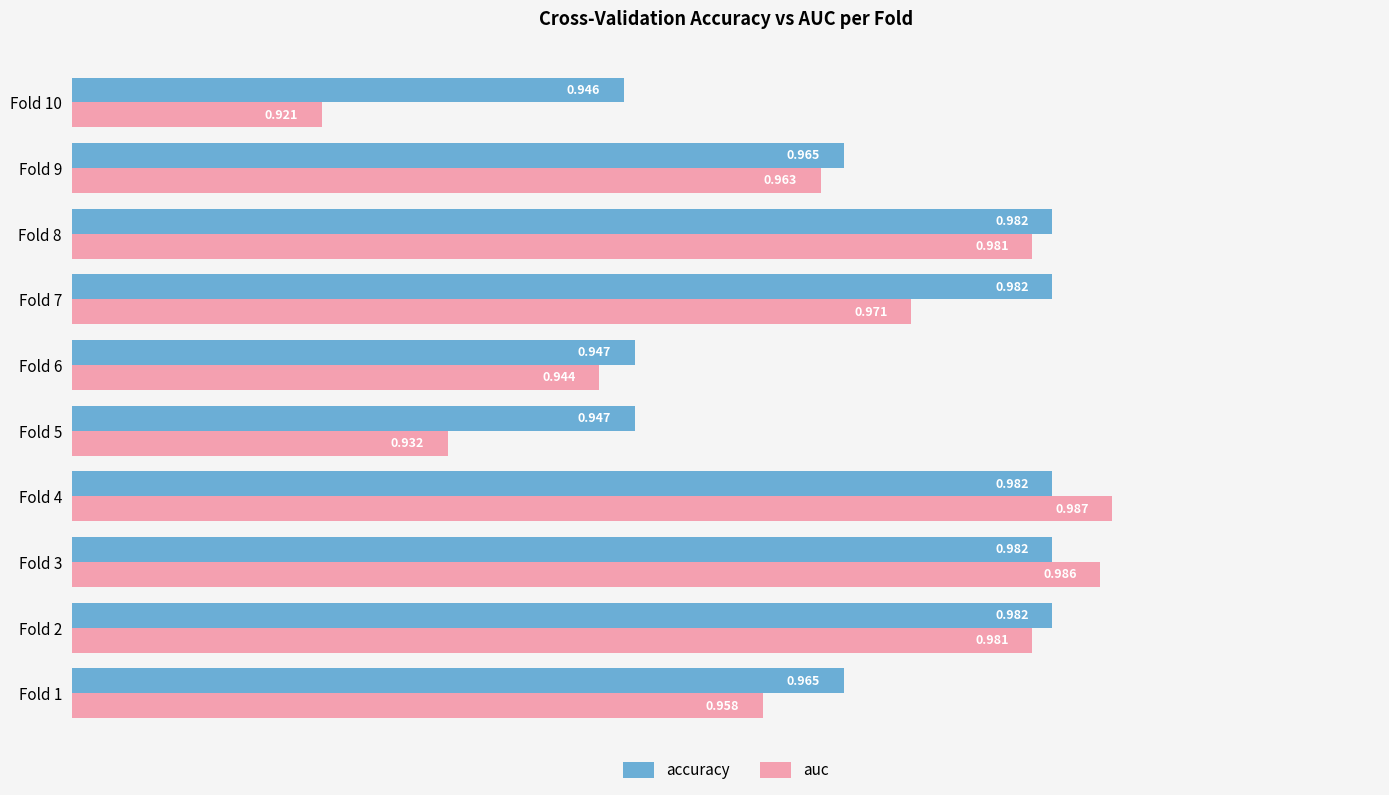

Which series changed the most between Fold 3 and Fold 7?

auc